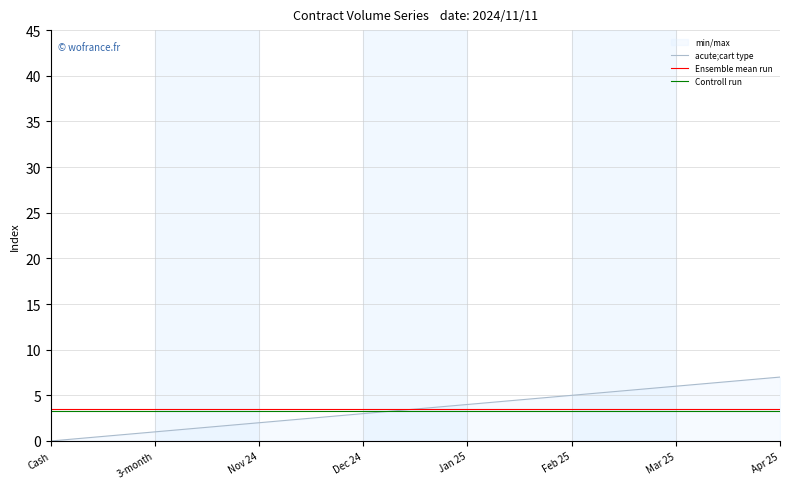

The Ensemble mean run series shows 3.5 at 3-month. True or false?

True